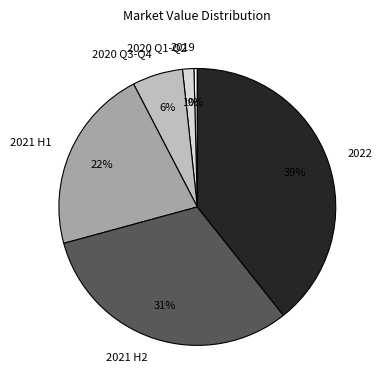

To the nearest percent, what percentage of the pie is 2021 H2?

31%